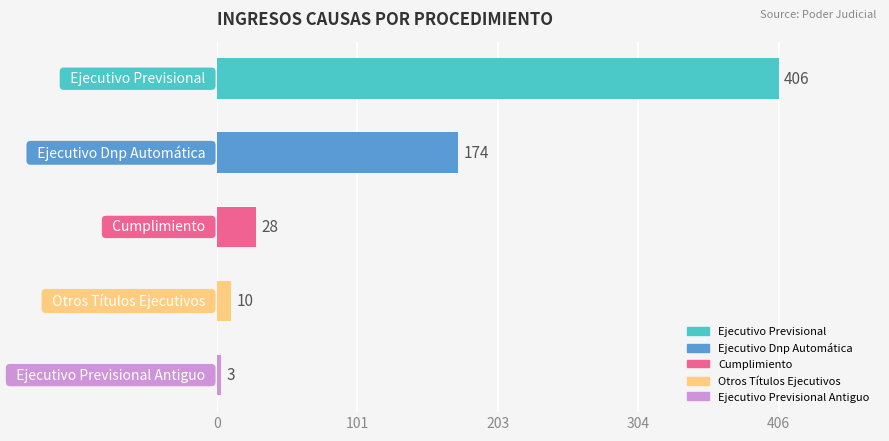

What is the average value?

124